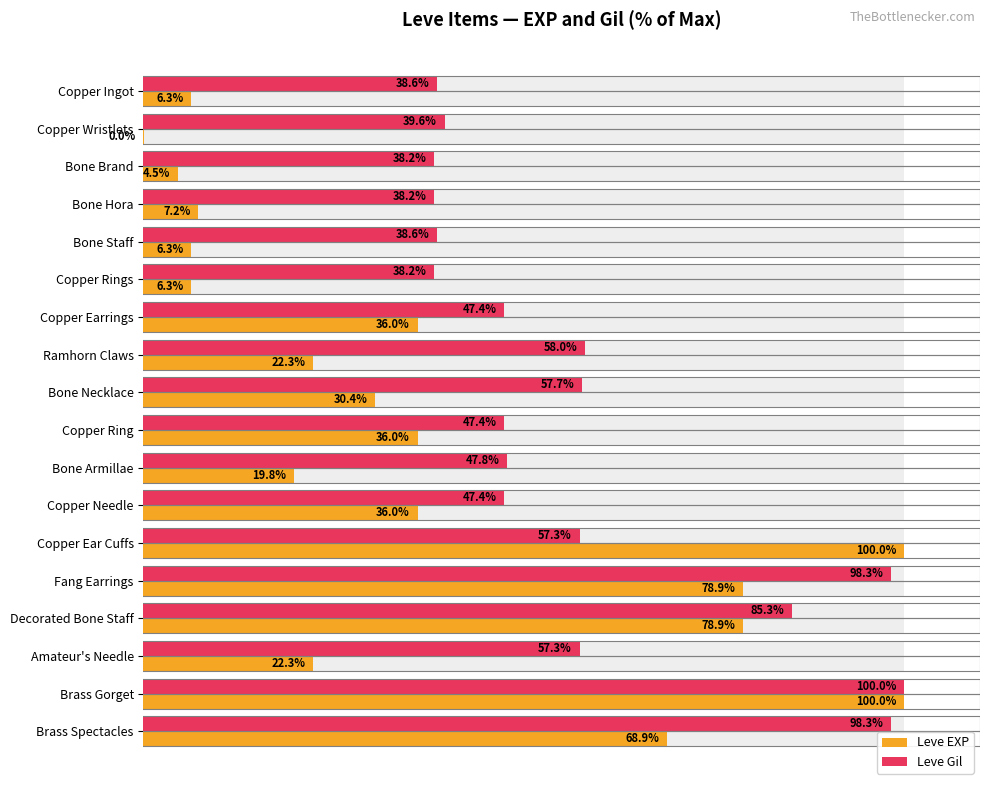

What are all the series names shown in the legend?

Leve EXP, Leve Gil